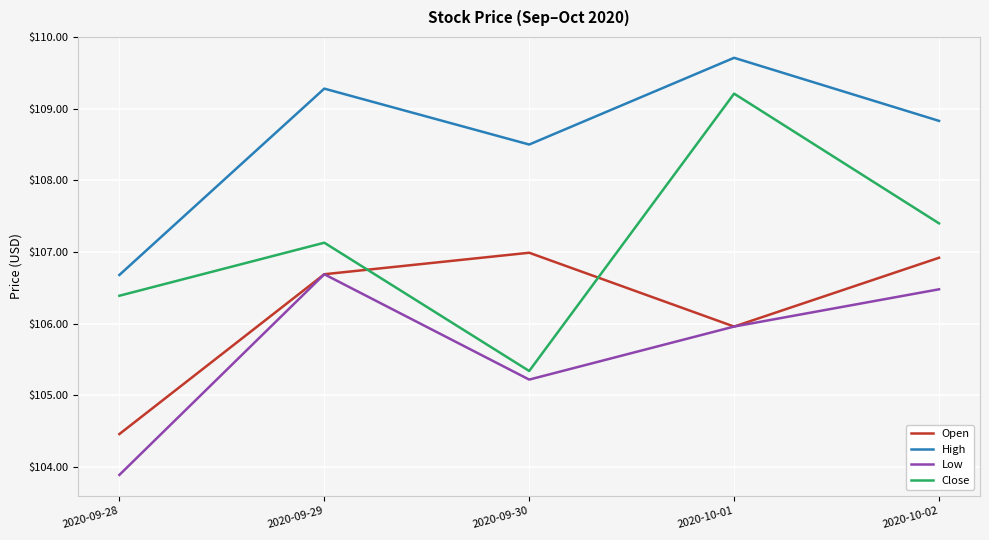

Which series has the largest range (max minus min)?

Close